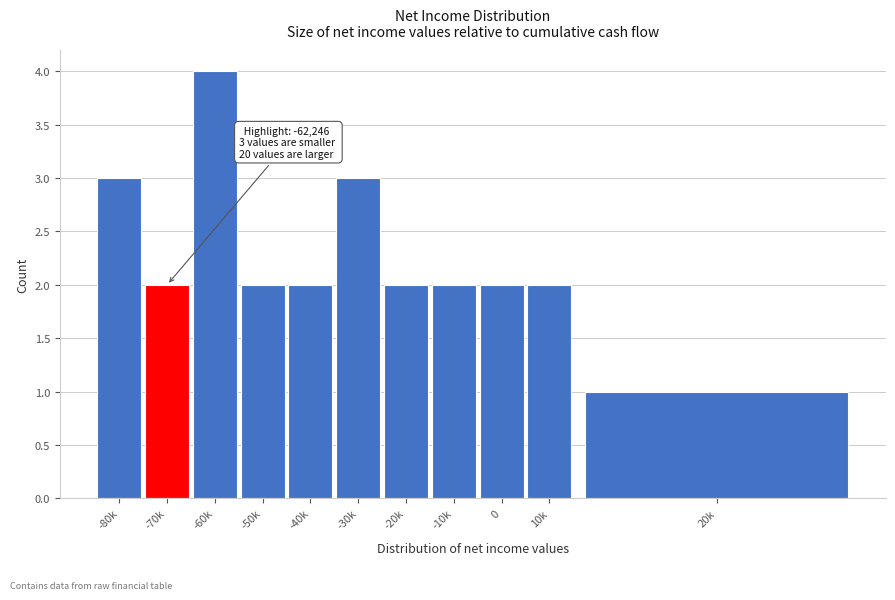

Reading right to left, what are all the values shown in this chart?

20k=1	10k=2	0=2	-10k=2	-20k=2	-30k=3	-40k=2	-50k=2	-60k=4	-70k=2	-80k=3